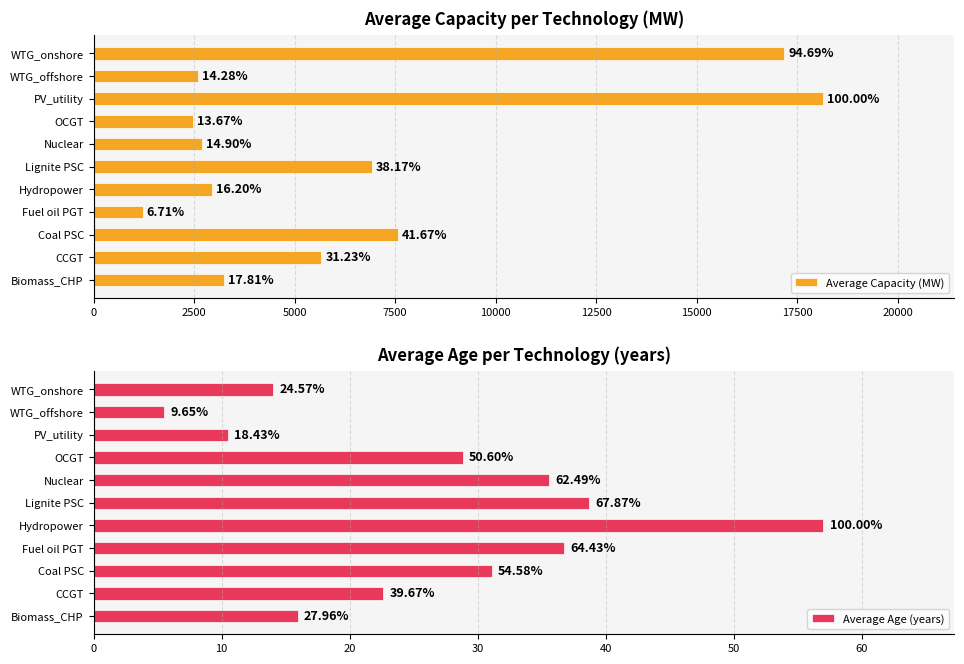

What is the average value of the Average Capacity (MW) series?

6423.4